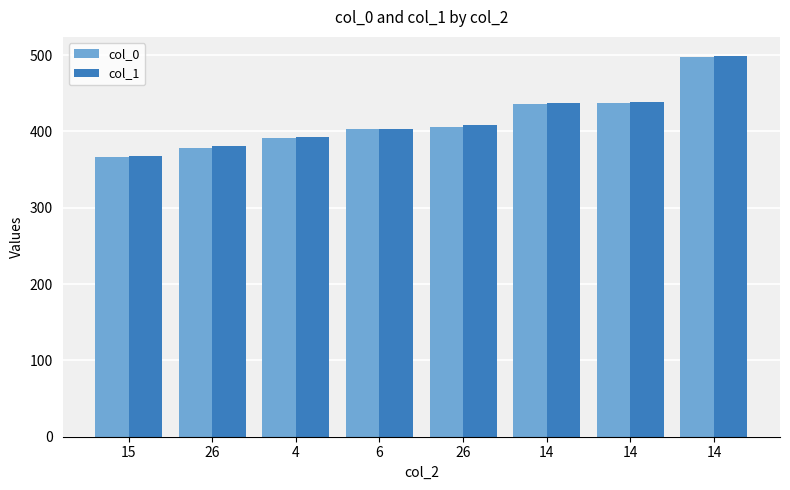

Rank the categories by col_0 value from lowest to highest.

15, 26, 4, 6, 26, 14, 14, 14